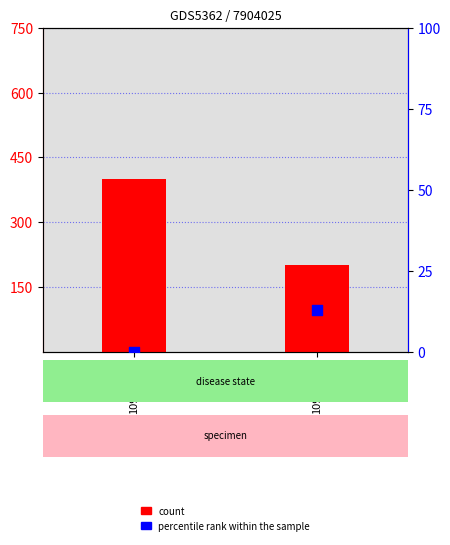

What is the total value across all series at 109/12/23?

400